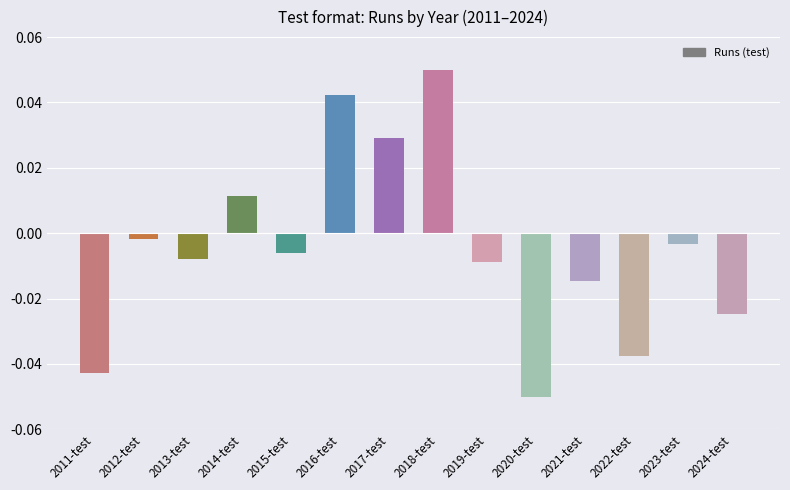

At which category does the chart reach its peak across all series?

2018-test